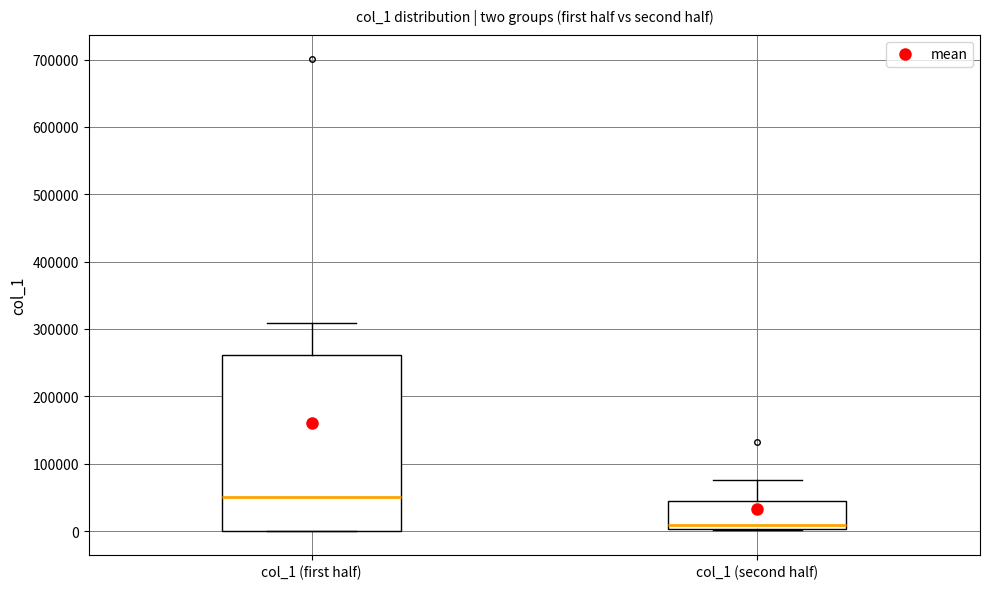

Reading left to right, transcribe this box plot: for each box, give where its median line is, the range the box spans, and where its two whiskers end, as read against the y-axis. The values are not printed on the chart, so give them approximately, as read against the axis.

col_1 (first half): median 50000, box 0 to 260000, whiskers 0 to 310000
col_1 (second half): median 10000, box 0 to 50000, whiskers 0 to 80000